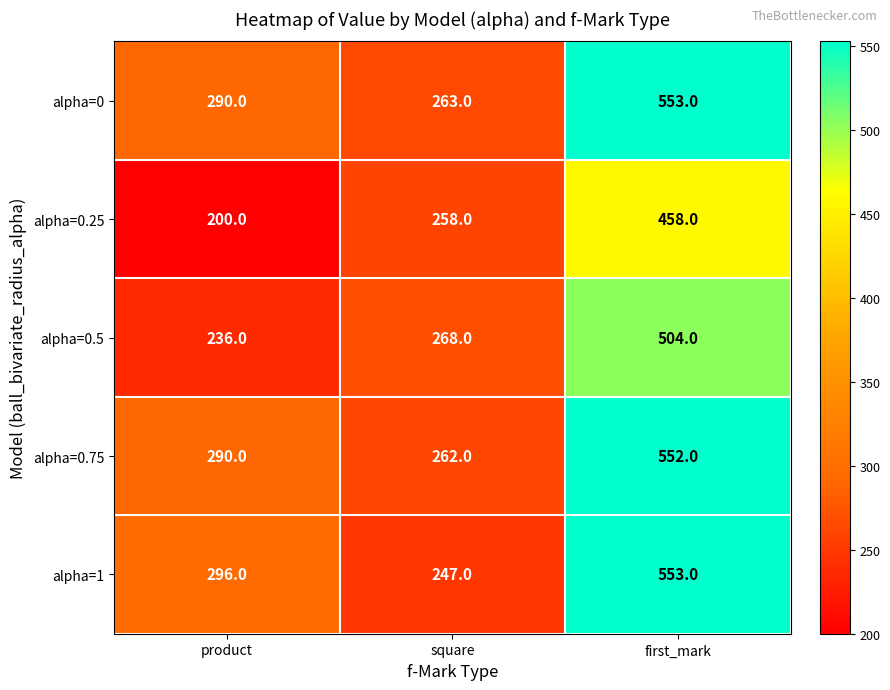

At which label does alpha=1 reach its minimum?

square